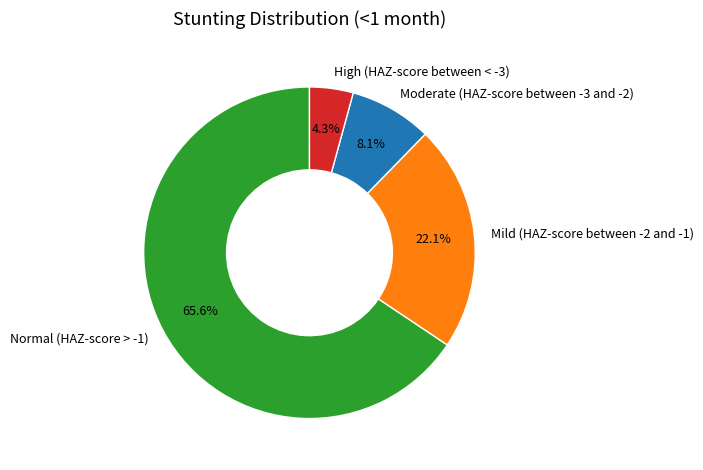

Which category accounts for the majority?

Normal (HAZ-score > -1)